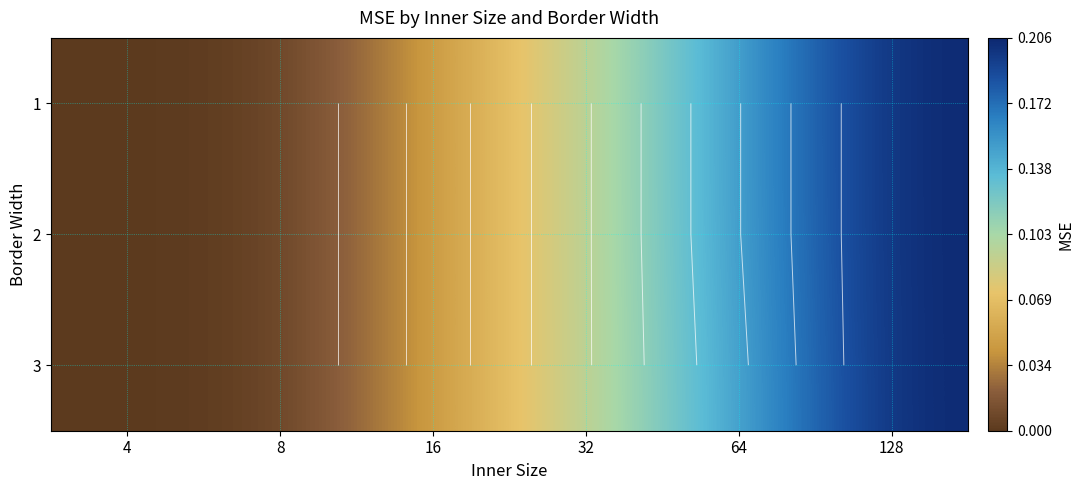

What is the sum of all 3 values?

0.5